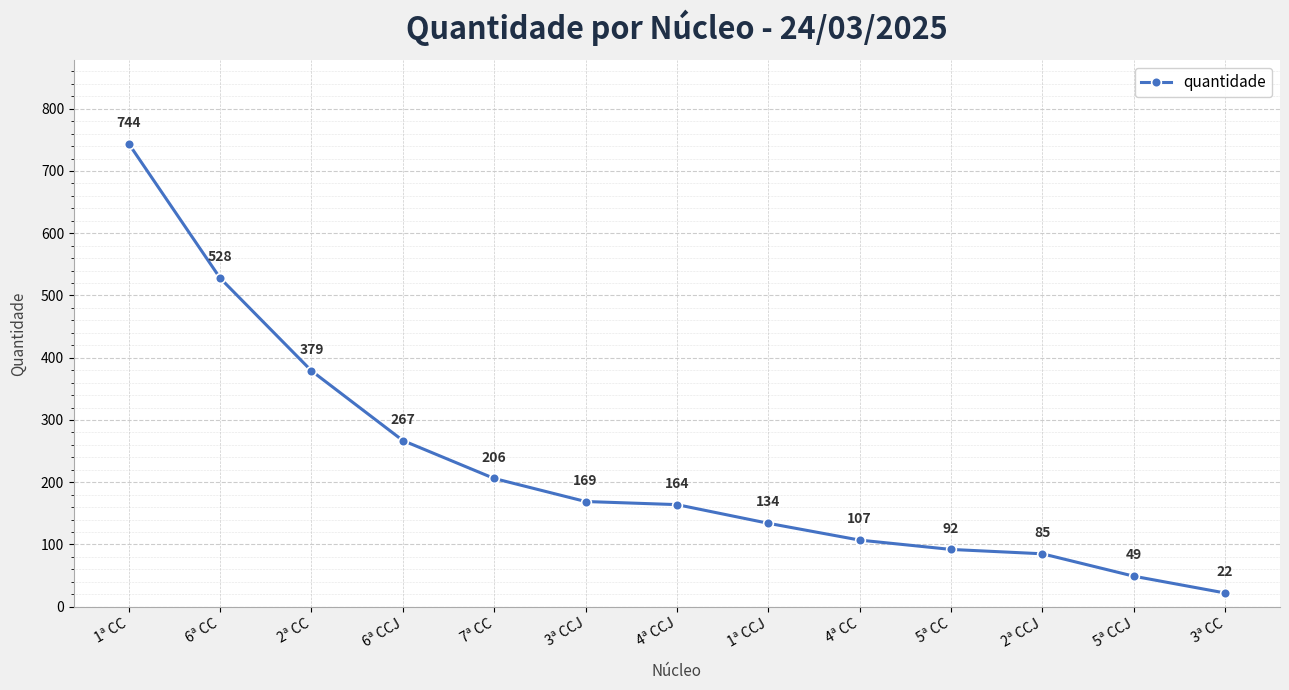

At which label is the value closest to 383?

2ª CC